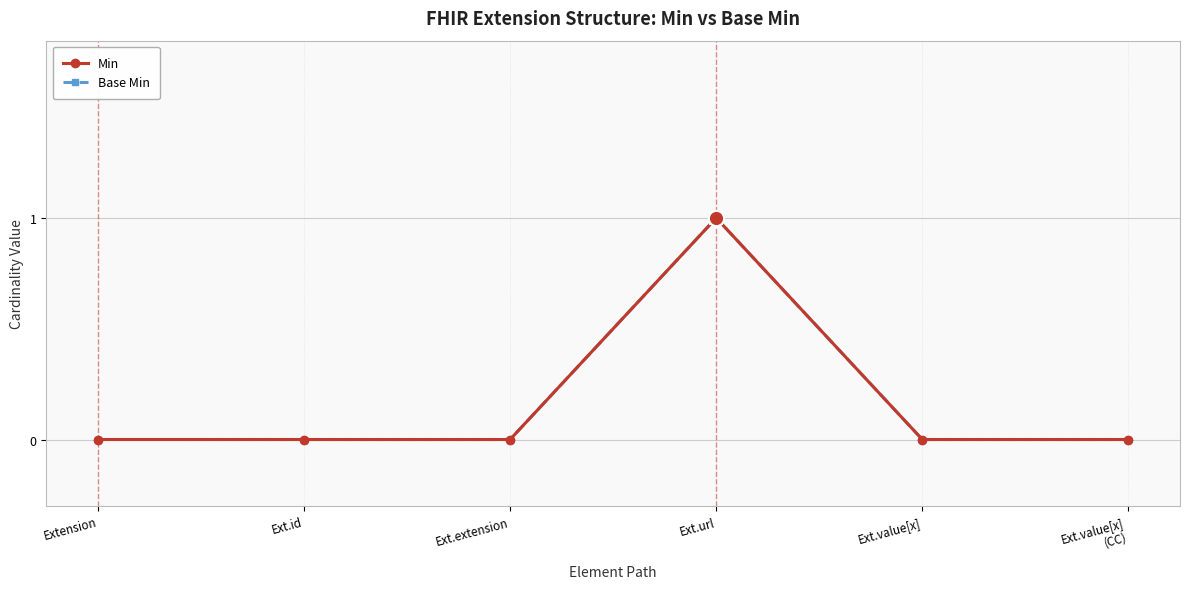

True or false: Min has more than 2 interior local peaks.

False